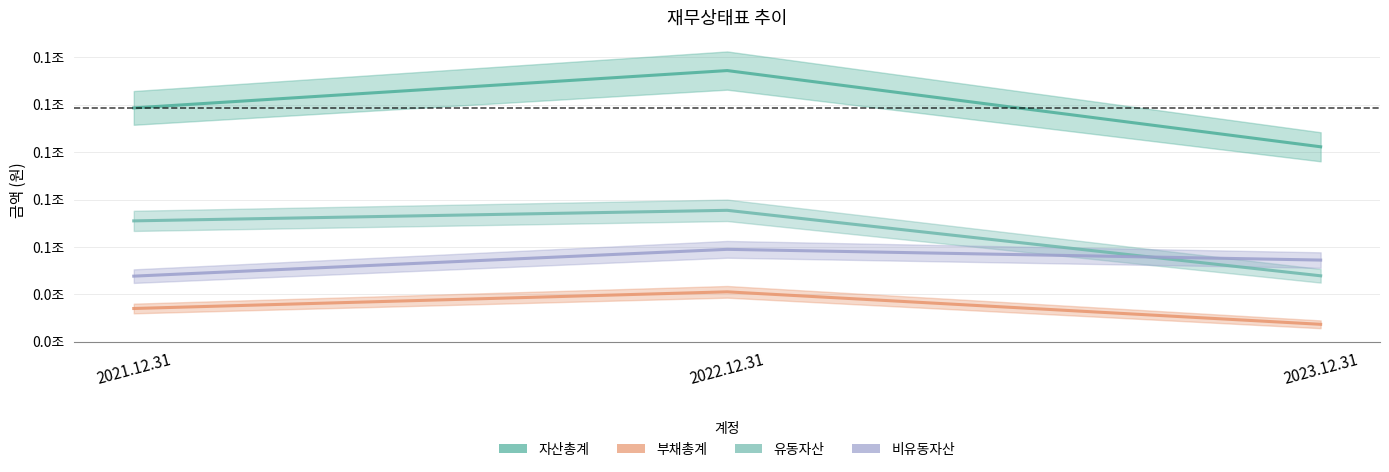

How many series are shown in this chart?

4